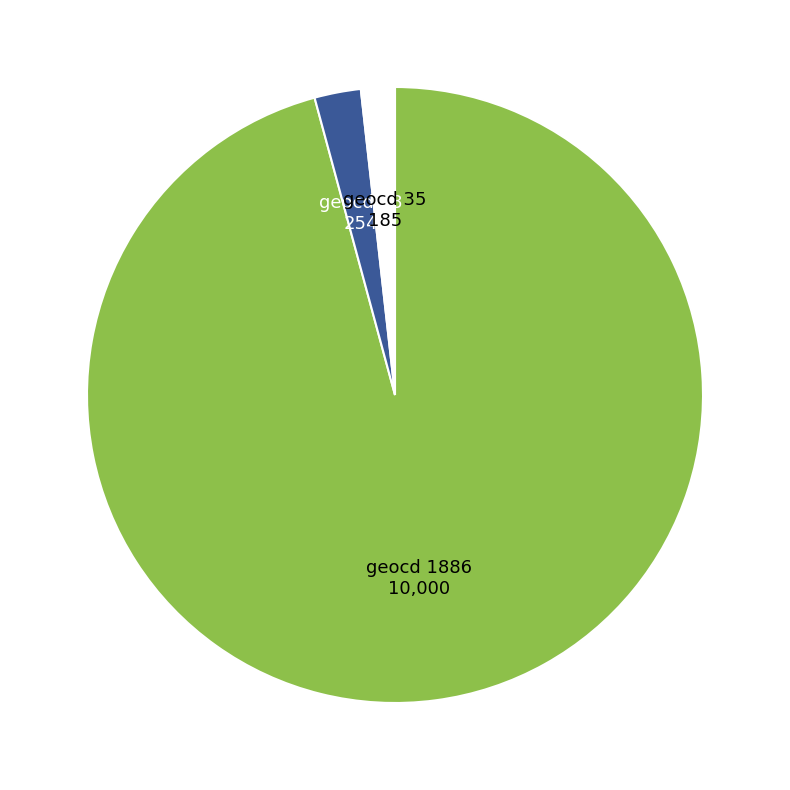

What is the ratio of the value at geocd 48 254 to the value at geocd 35 185?

1.4